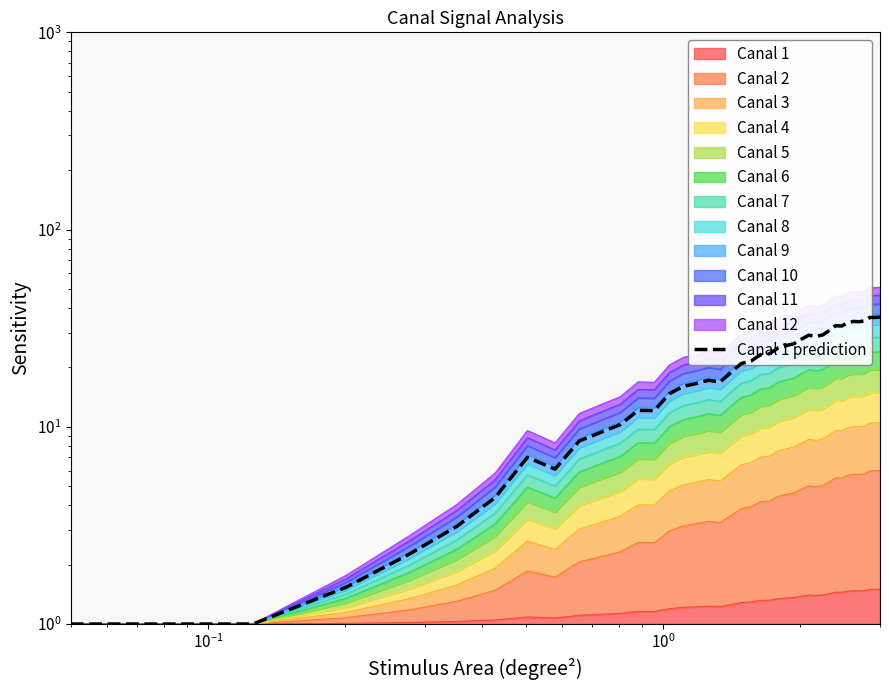

True or false: the data shows 13.6 at 8.

False